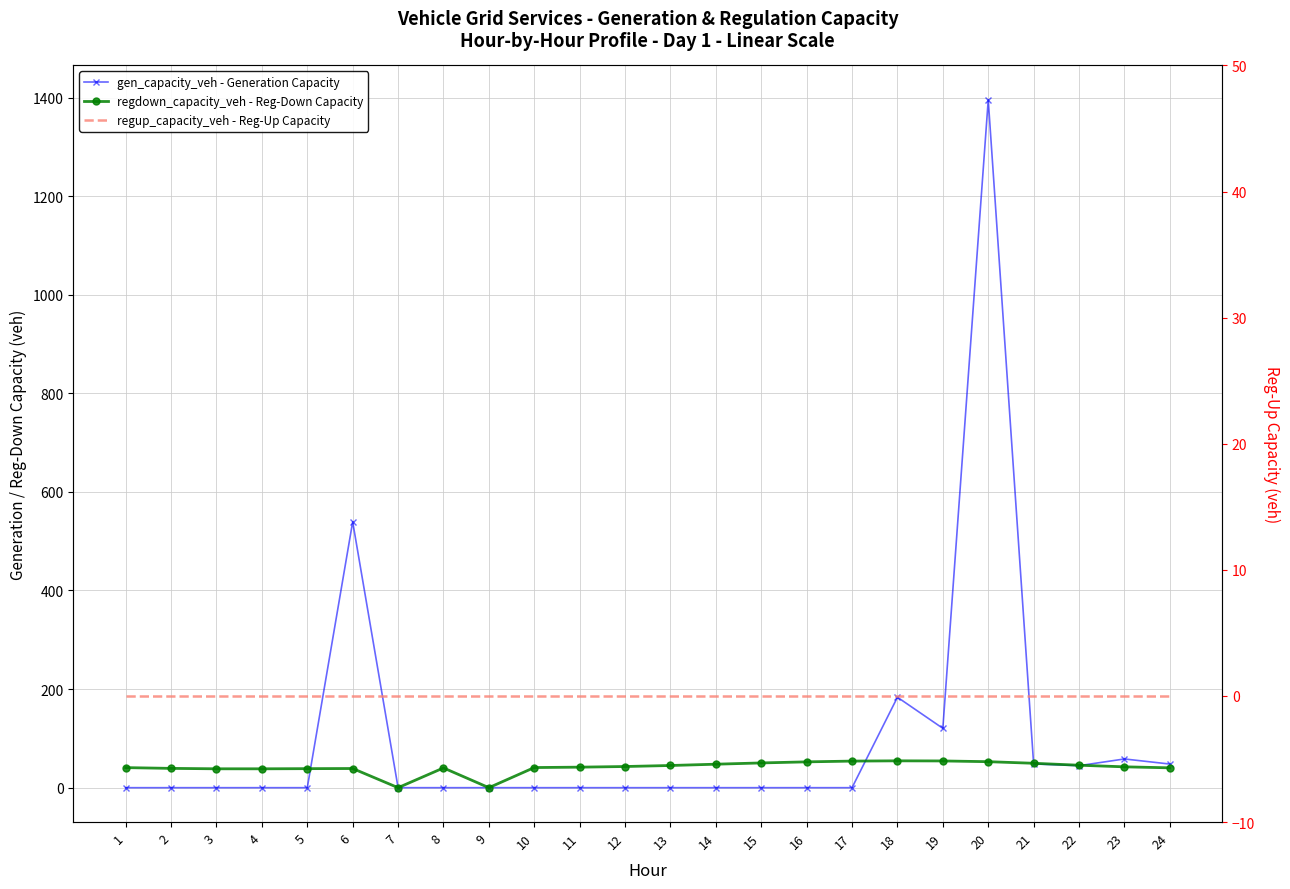

Between 5 and 8, which series saw the biggest shift?

regdown_capacity_veh - Reg-Down Capacity